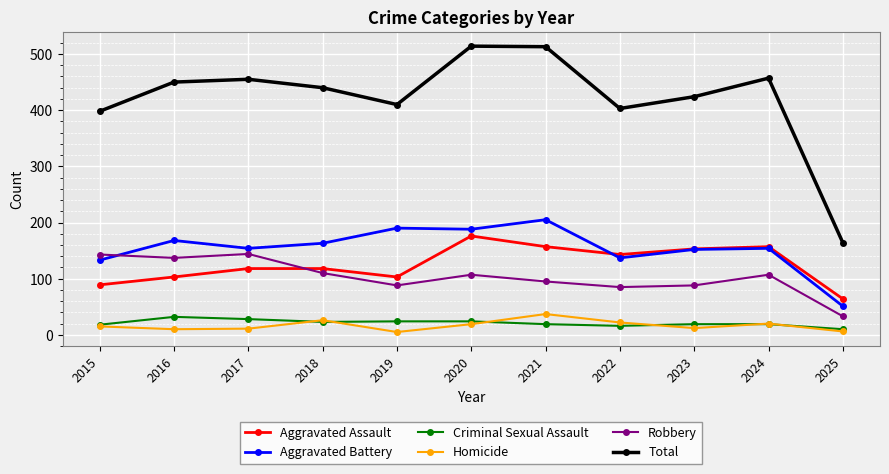

What is the difference between the second highest and second lowest values in the Aggravated Battery series?

57